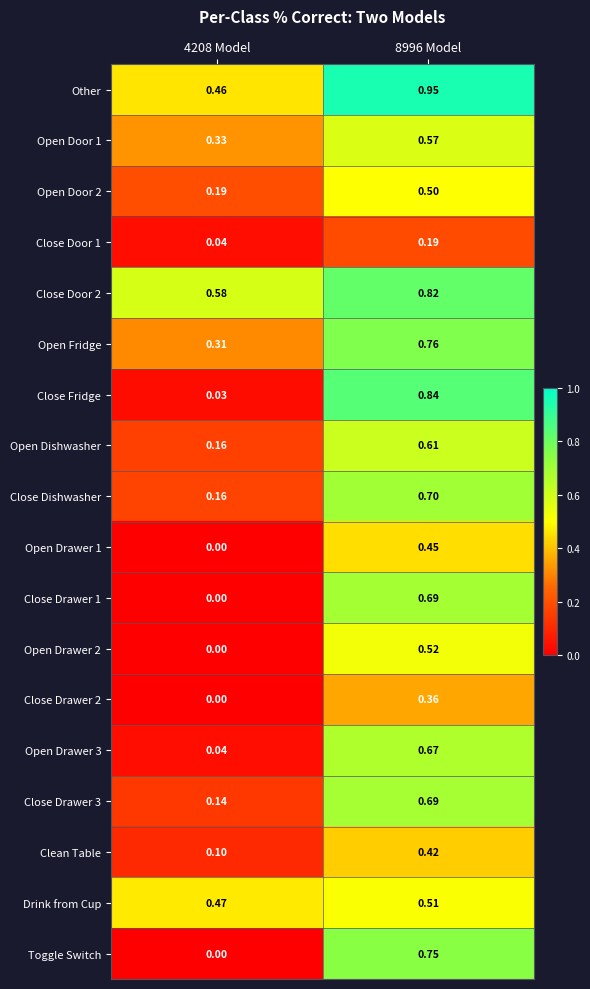

Which series has the largest range (max minus min)?

Close Fridge